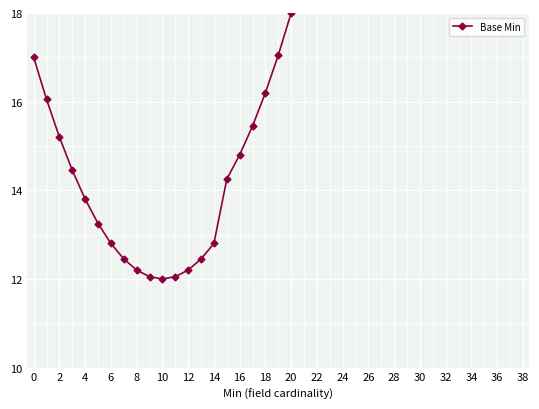

Reading left to right, list all the values displayed in this chart.

17.0	16.1	15.2	14.4	13.8	13.2	12.8	12.4	12.2	12.1	12.0	12.1	12.2	12.4	12.8	14.2	14.8	15.4	16.2	17.1	18.0	19.1	21.2	23.5	25.8	27.2	28.8	30.5	32.2	34.0	36.0	38.0	40.2	42.5	44.8	47.2	49.8	52.5	55.2